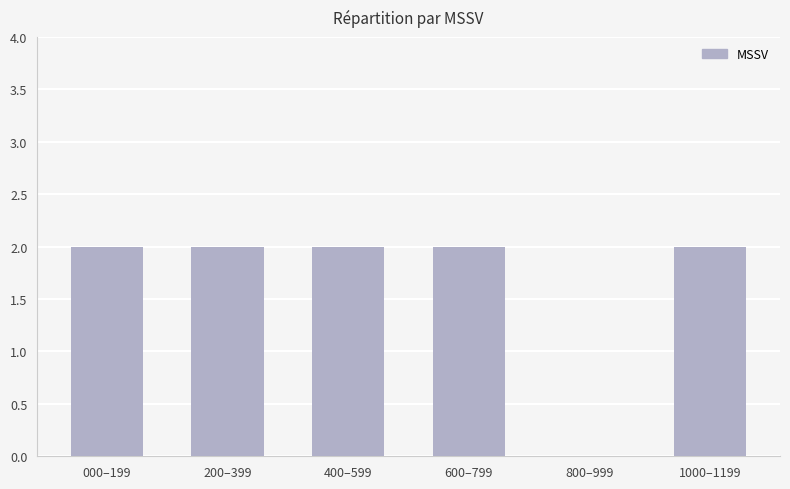

What is the maximum value shown in the chart?

2